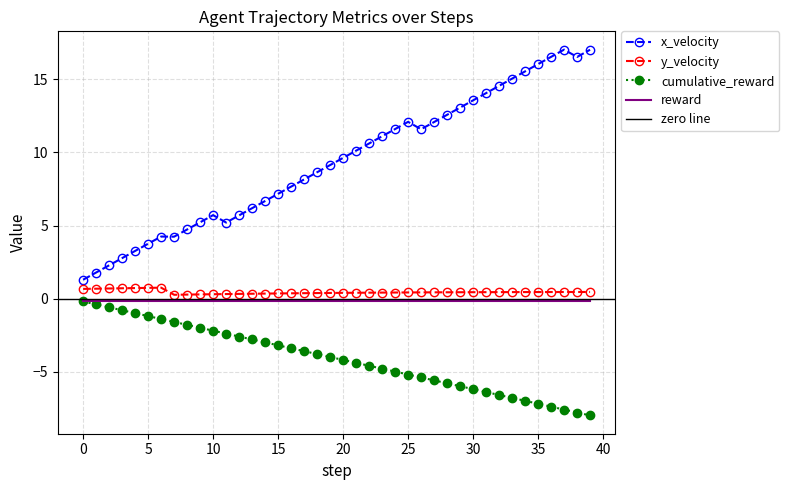

What is the value of the x_velocity point at the 4th from the left?

2.8